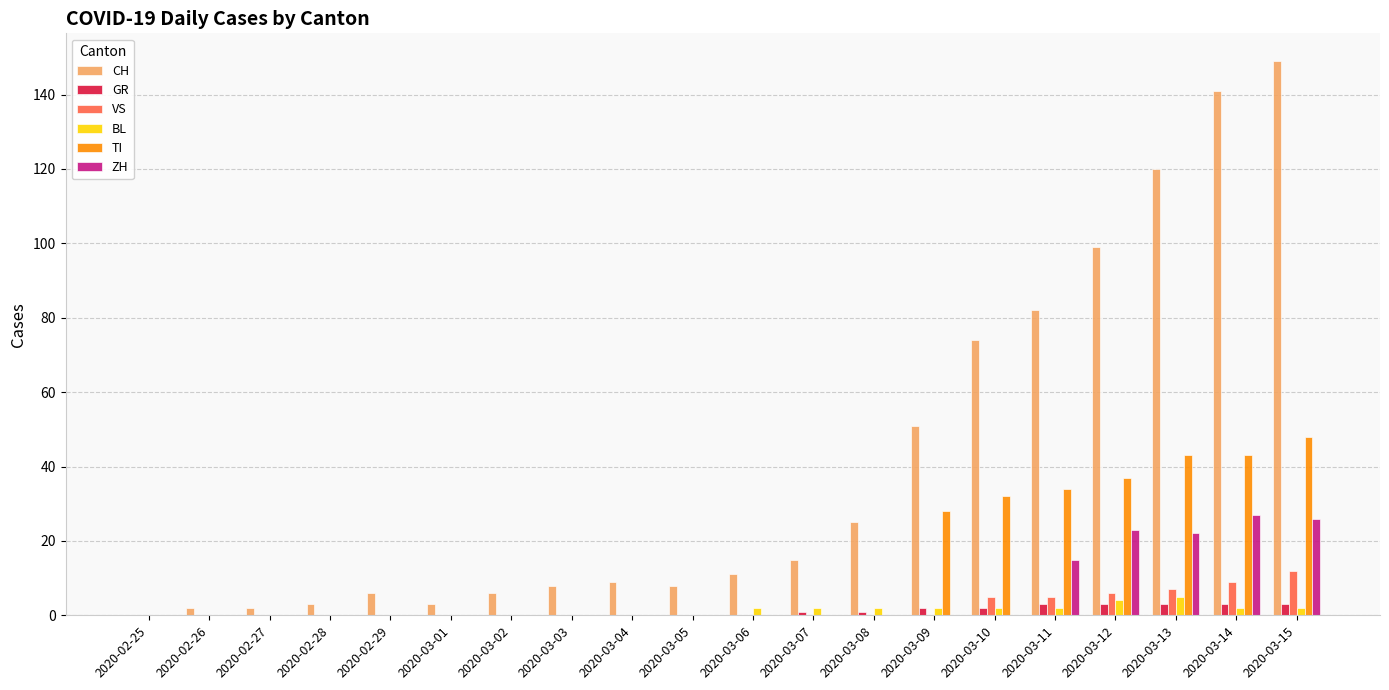

Which series has the largest total across all categories?

CH